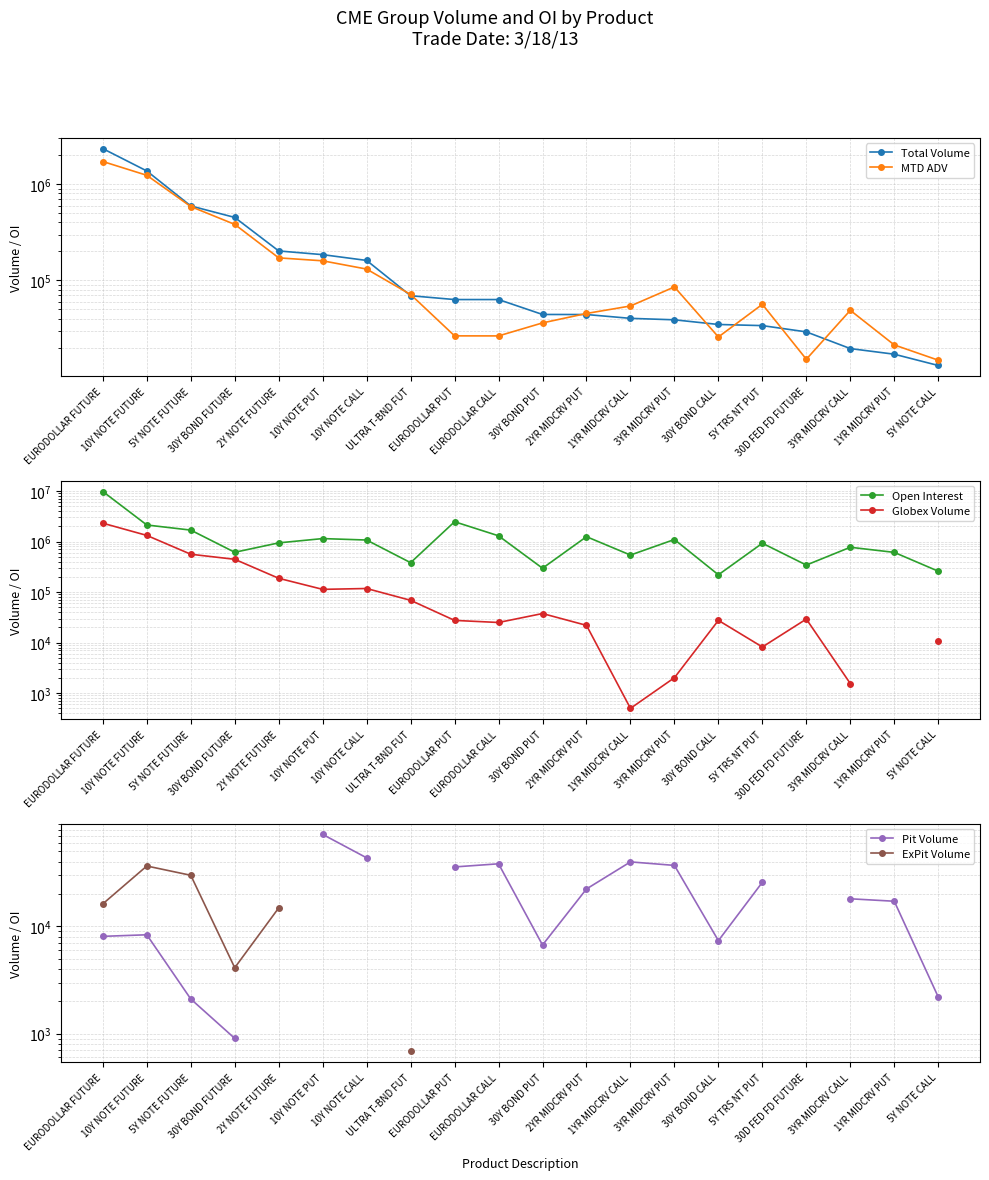

What is the label of the 7th point from the right?

3YR MIDCRV PUT